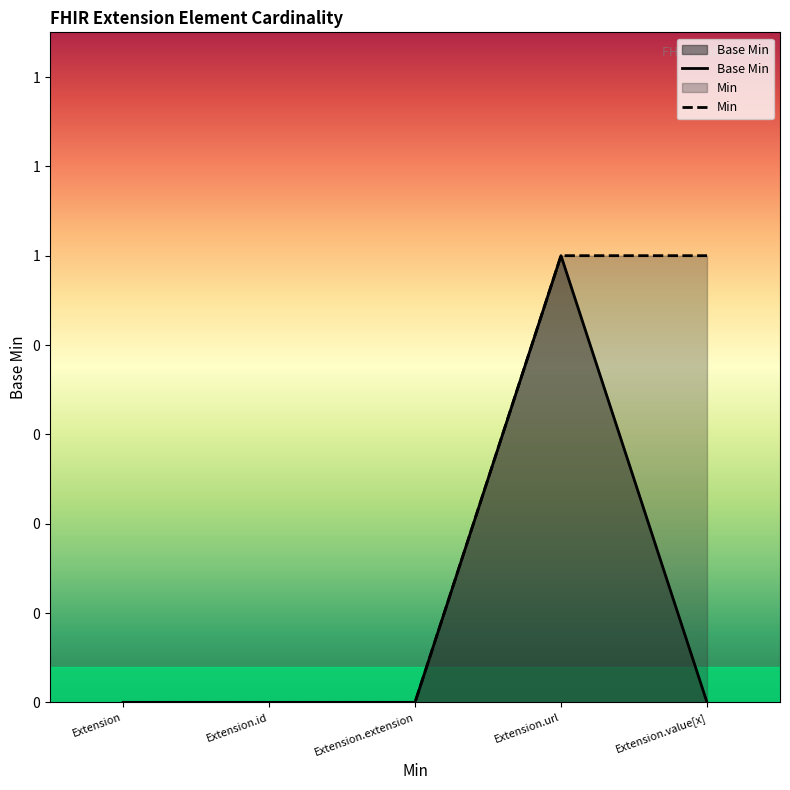

Reading left to right, what are all the values shown in this chart?

Extension=0	Extension.id=0	Extension.extension=0	Extension.url=1	Extension.value[x]=0